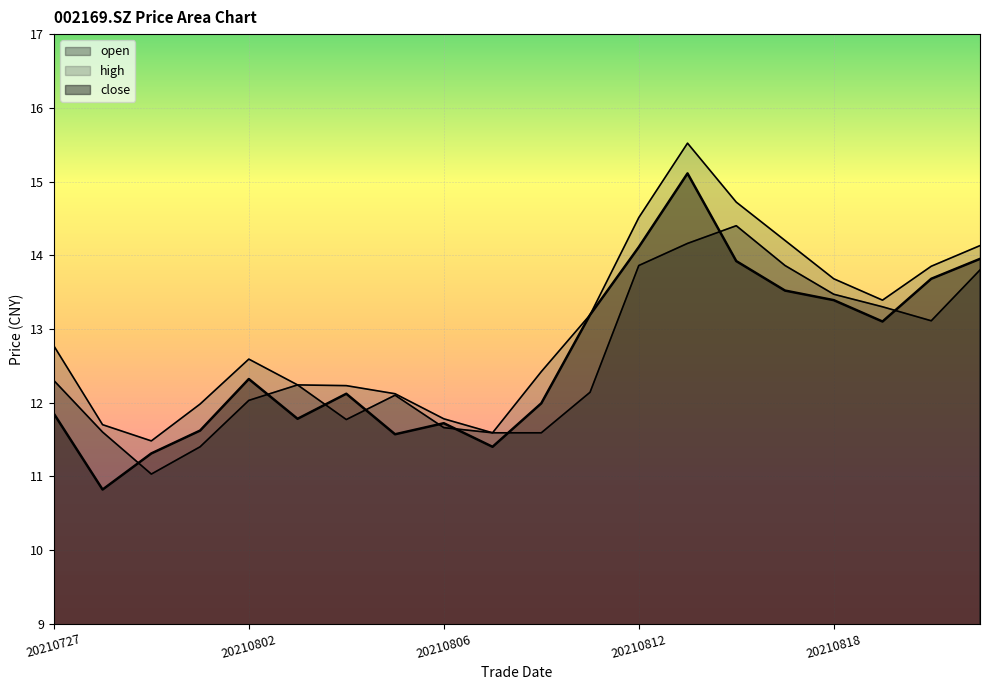

Reading left to right, extract all data points from this chart.

close: 20210727=11.8	20210728=10.8	20210729=11.3	20210730=11.6	20210802=12.3	20210803=11.8	20210804=12.1	20210805=11.6	20210806=11.7	20210809=11.4	20210810=12.0	20210811=13.2	20210812=14.1	20210813=15.1	20210816=13.9	20210817=13.5	20210818=13.4	20210819=13.1	20210820=13.7	20210823=13.9
high: 20210727=12.8	20210728=11.7	20210729=11.5	20210730=12.0	20210802=12.6	20210803=12.2	20210804=12.2	20210805=12.1	20210806=11.8	20210809=11.6	20210810=12.4	20210811=13.2	20210812=14.5	20210813=15.5	20210816=14.7	20210817=14.2	20210818=13.7	20210819=13.4	20210820=13.8	20210823=14.1
open: 20210727=12.3	20210728=11.6	20210729=11.0	20210730=11.4	20210802=12.0	20210803=12.2	20210804=11.8	20210805=12.1	20210806=11.7	20210809=11.6	20210810=11.6	20210811=12.1	20210812=13.9	20210813=14.2	20210816=14.4	20210817=13.9	20210818=13.5	20210819=13.3	20210820=13.1	20210823=13.8